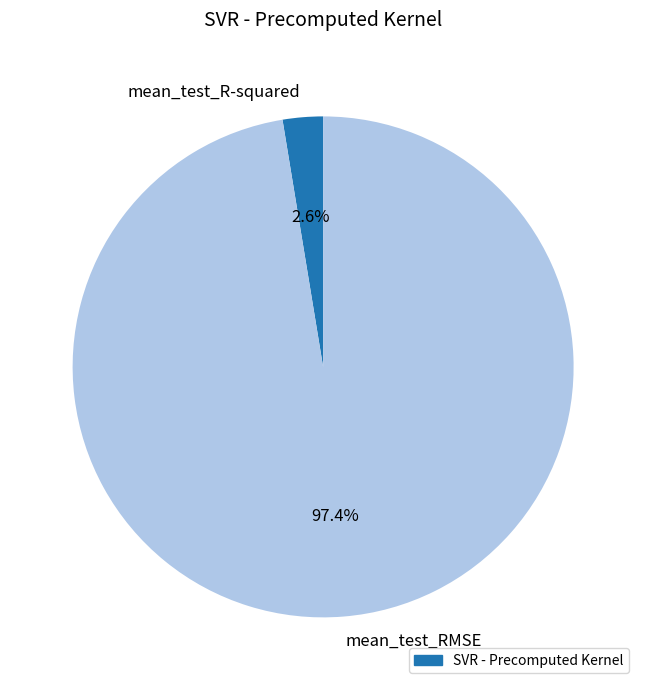

How many slices are in this pie chart?

2